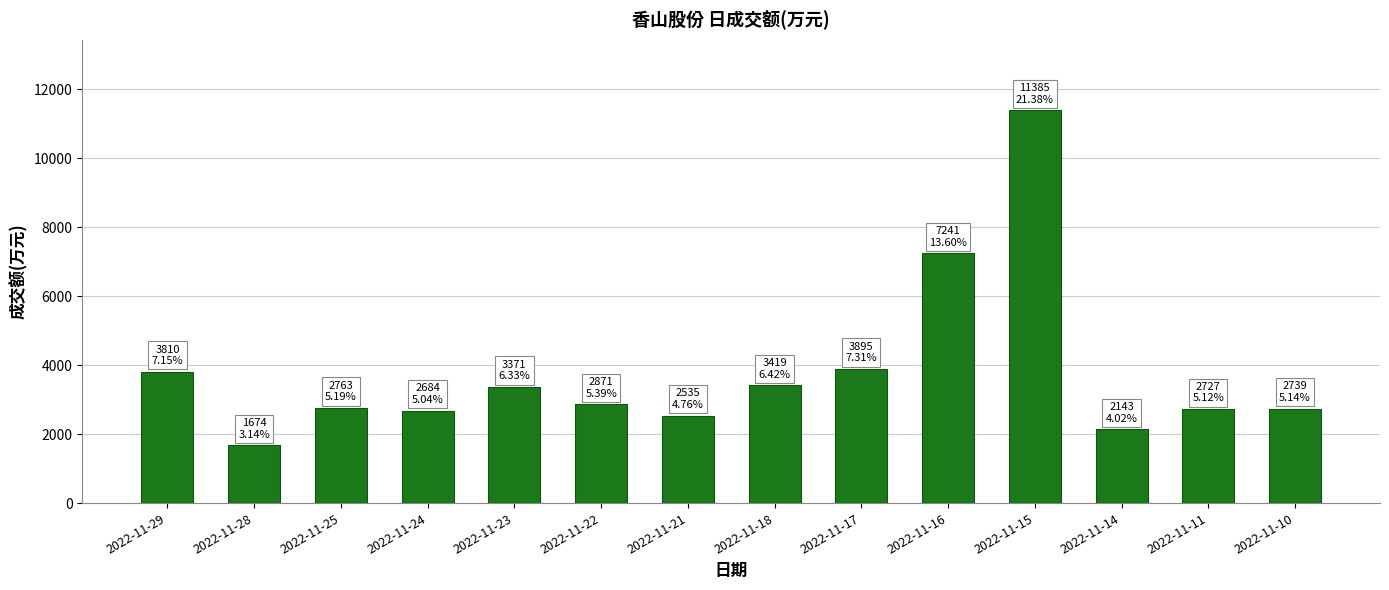

How many bars are there in total?

14